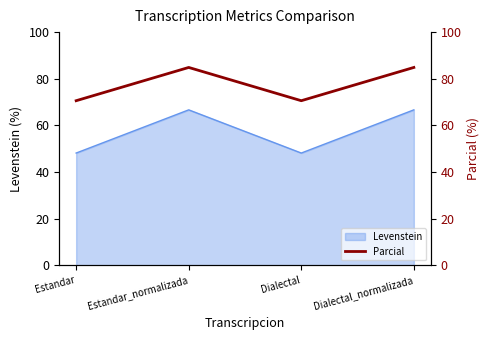

Where is the first local maximum for Levenstein?

Estandar_normalizada